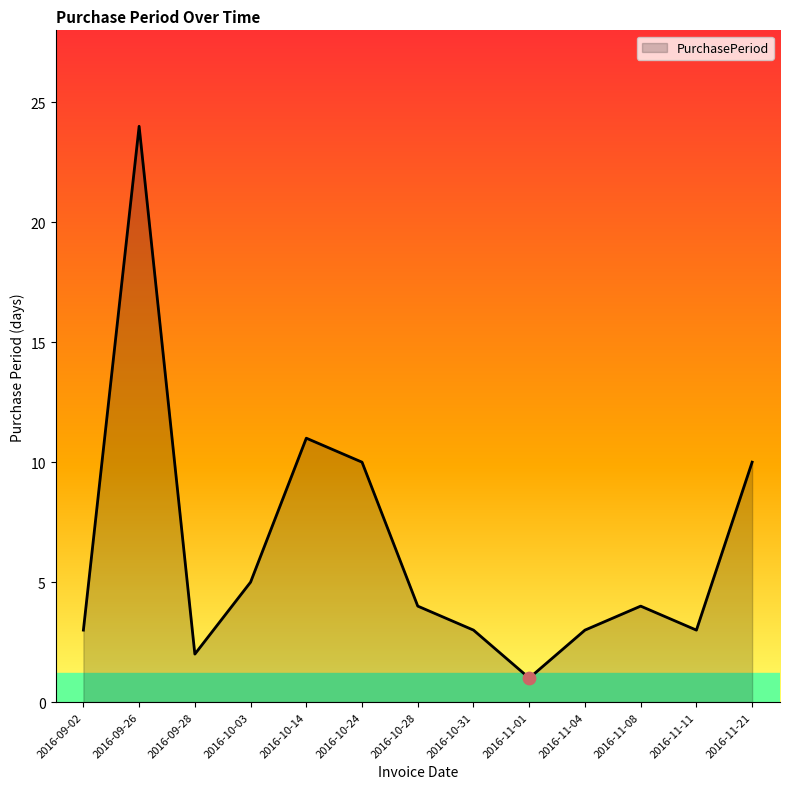

What is the ratio of the value at 2016-10-24 to the value at 2016-09-02?

3.3